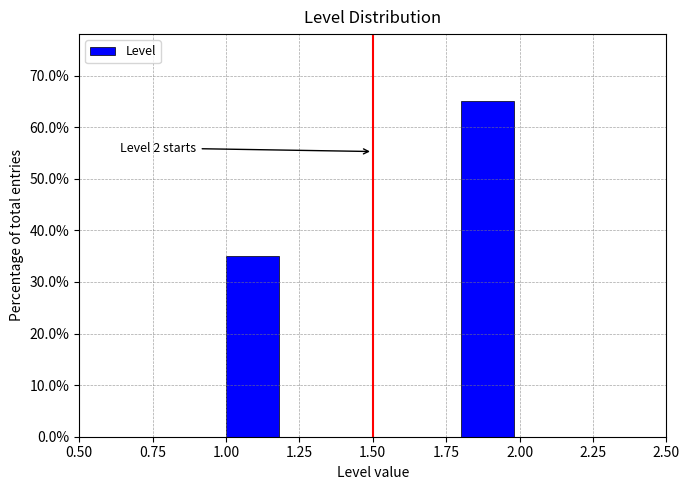

Which range on the x-axis has the tallest bar?

1.8 to 2.0